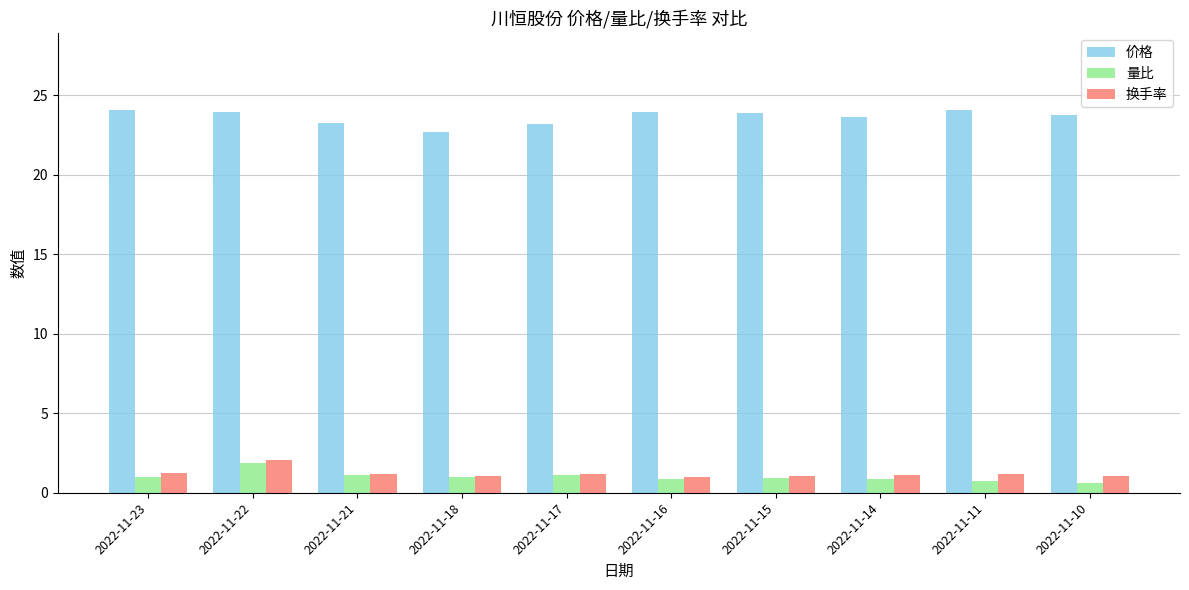

The 量比 series shows 0.8 at 2022-11-16. True or false?

True